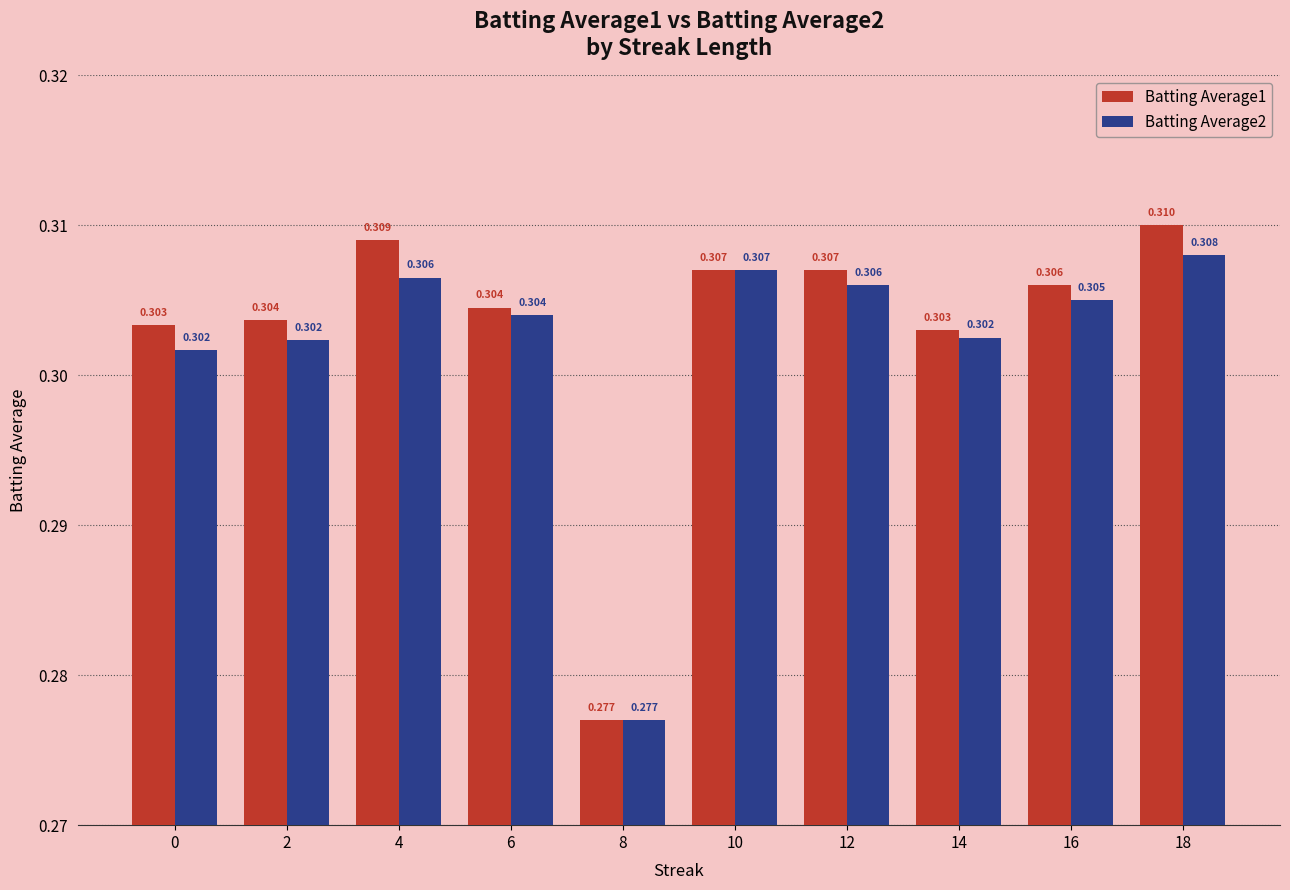

What are all the series names shown in the legend?

Batting Average1, Batting Average2